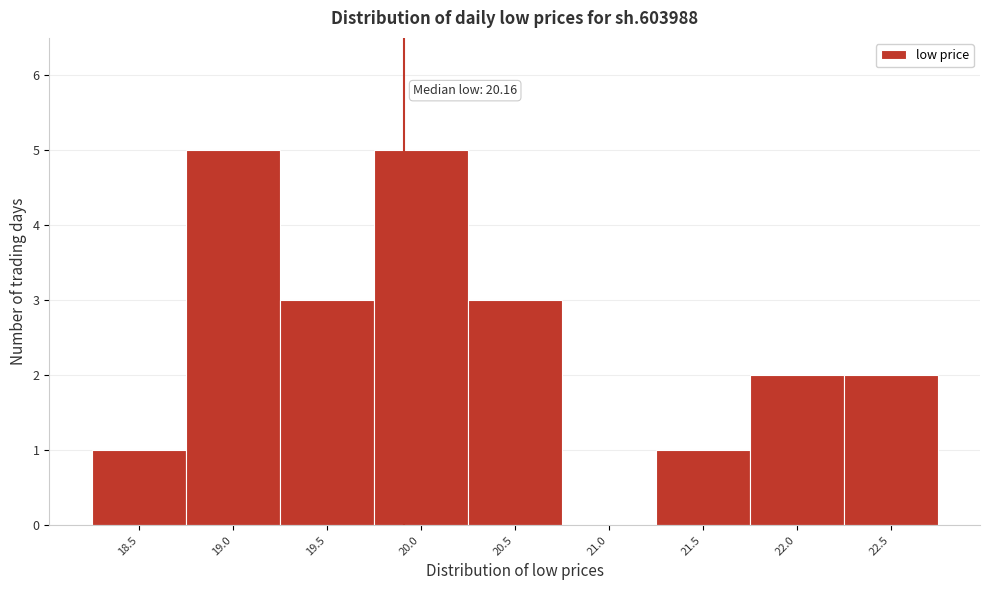

Reading left to right, what are all the values shown in this chart?

18.5=1	19.0=5	19.5=3	20.0=5	20.5=3	21.0=0	21.5=1	22.0=2	22.5=2